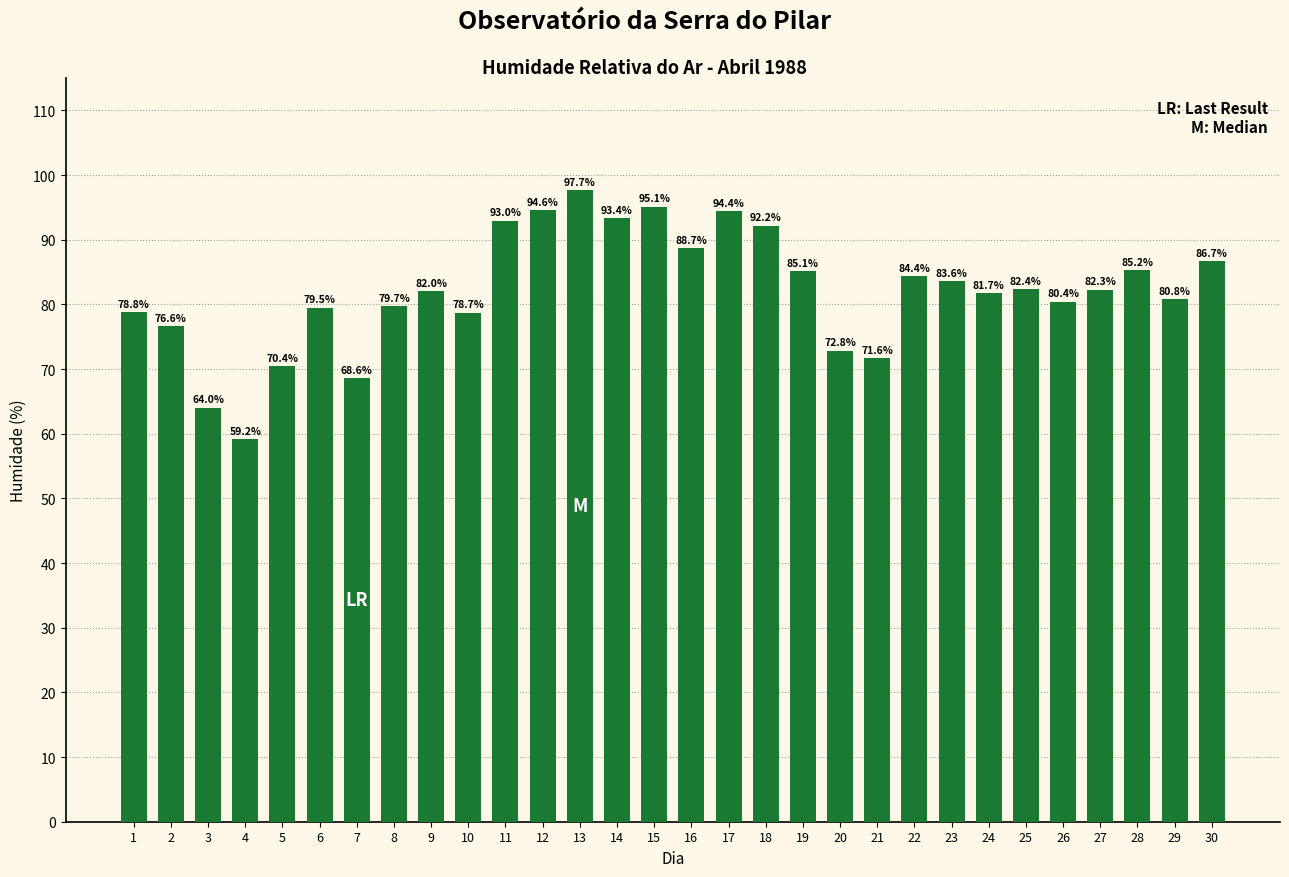

The chart shows a value of 52.1 at 14. True or false?

False